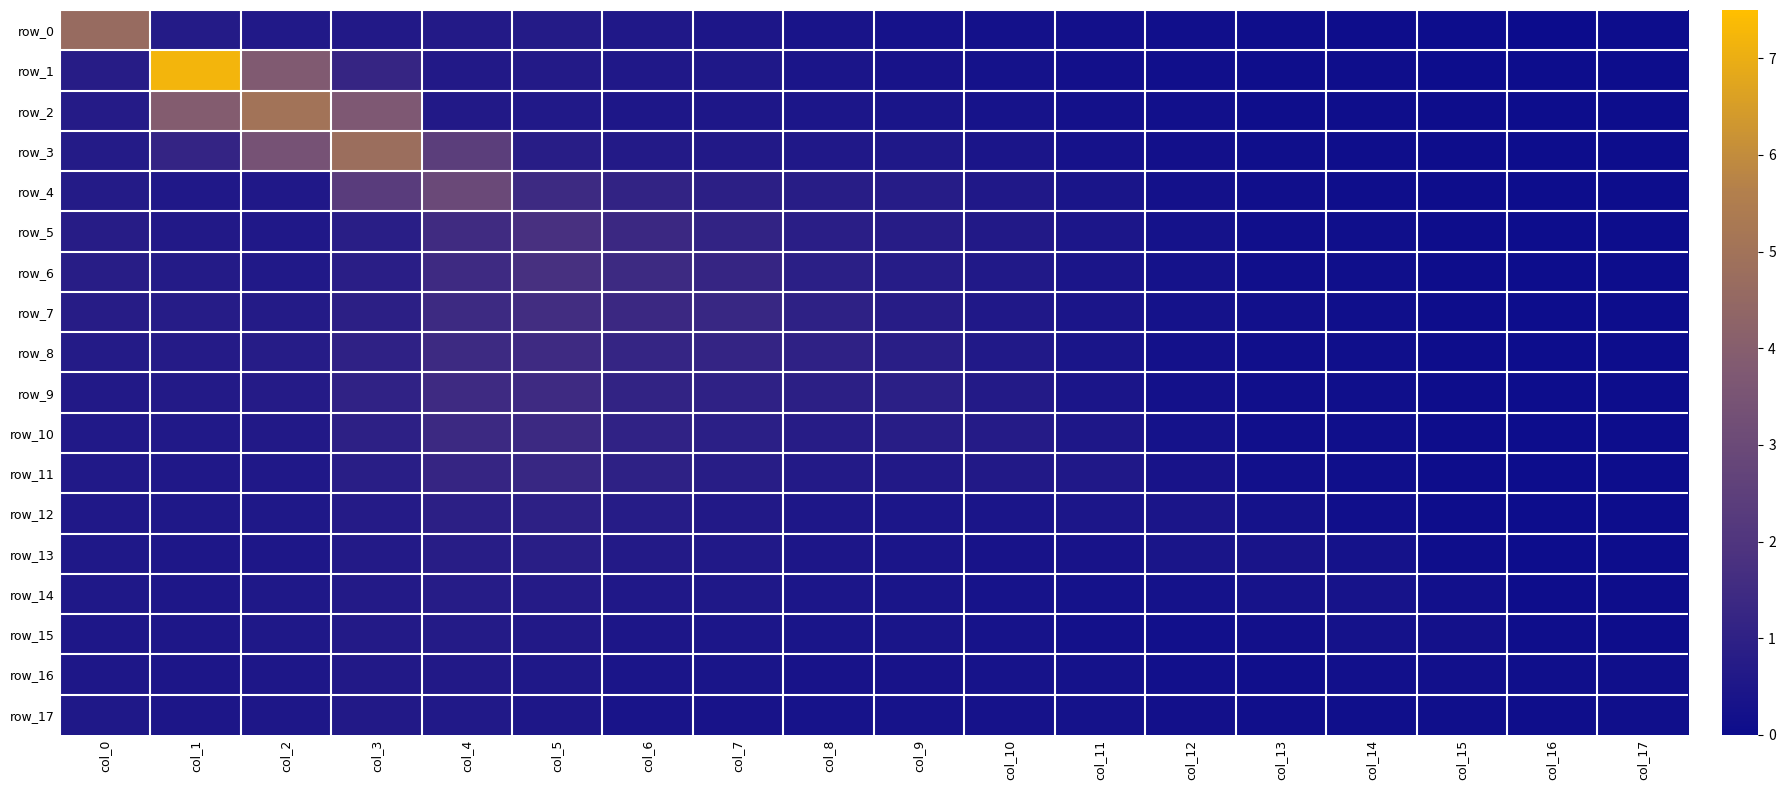

At which label is row_1 closest to 3?

col_2